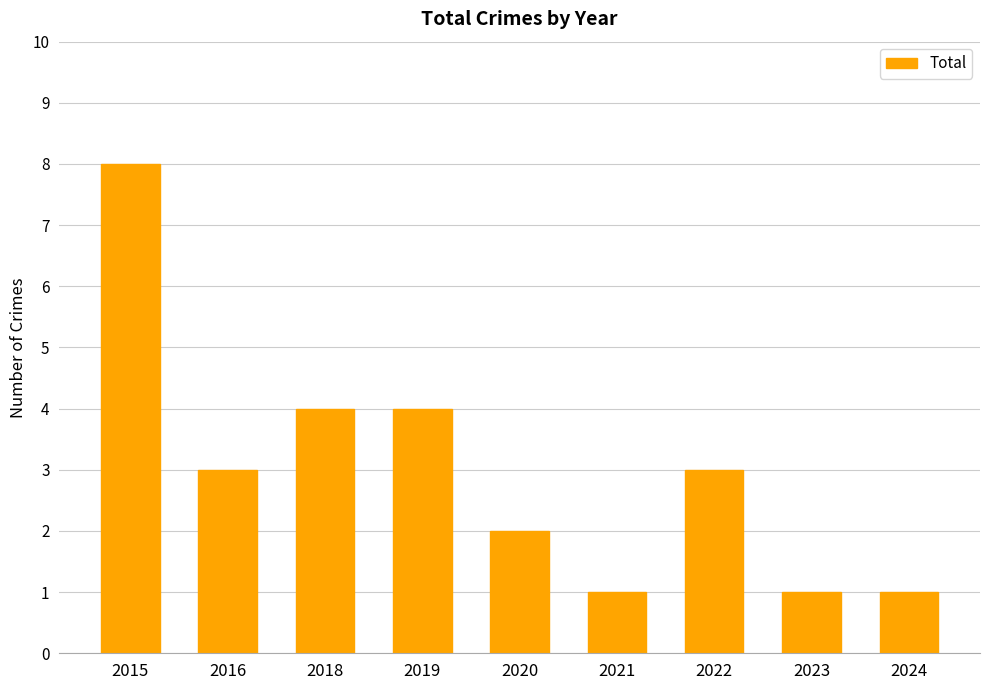

What is the value of the 1st bar from the left?

8